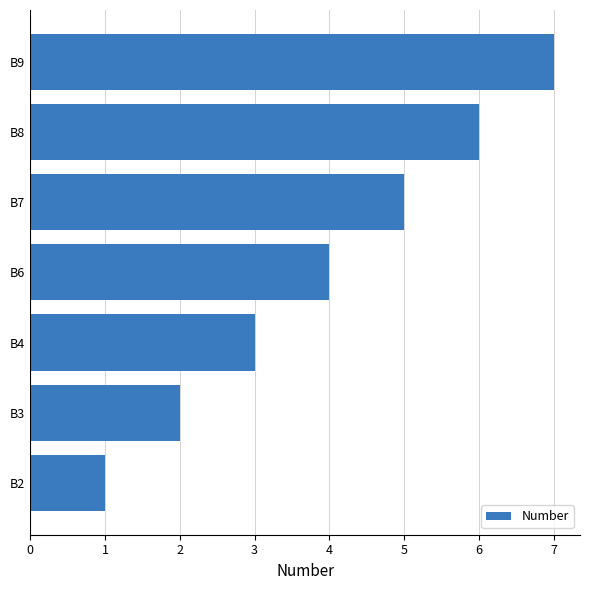

Is it true that the value at B8 is 6?

True